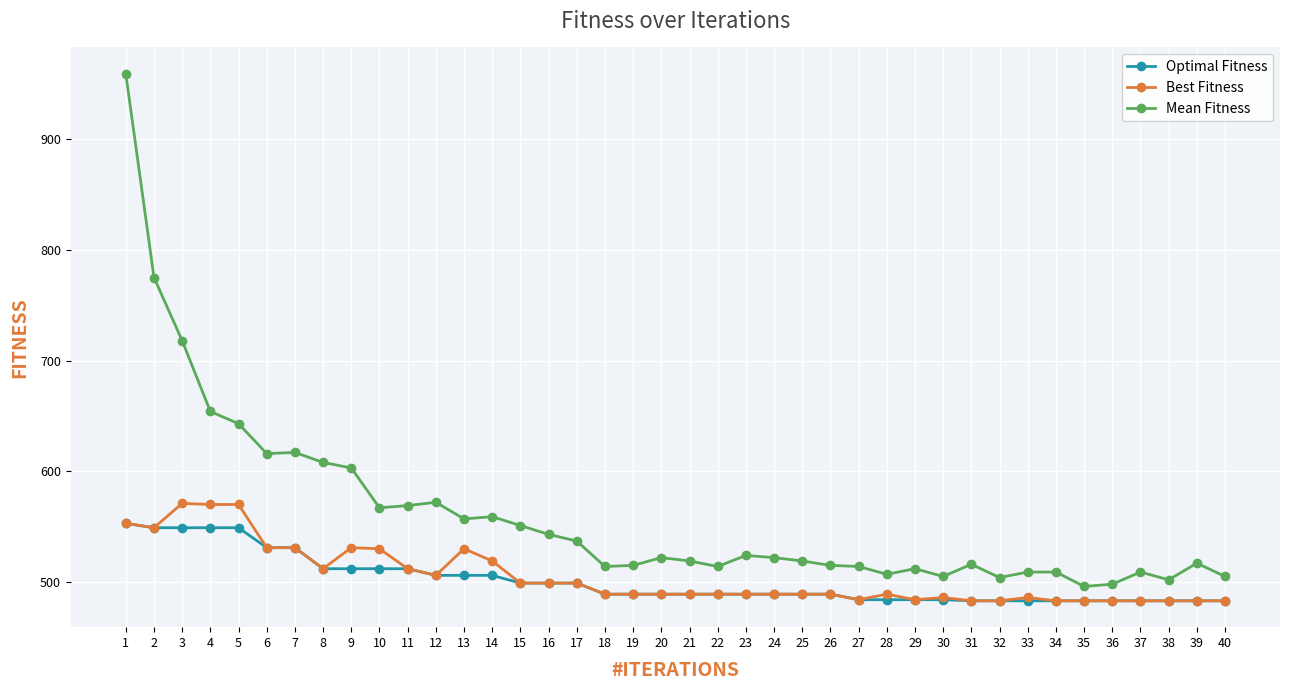

What is the sum of all Best Fitness values?

20189